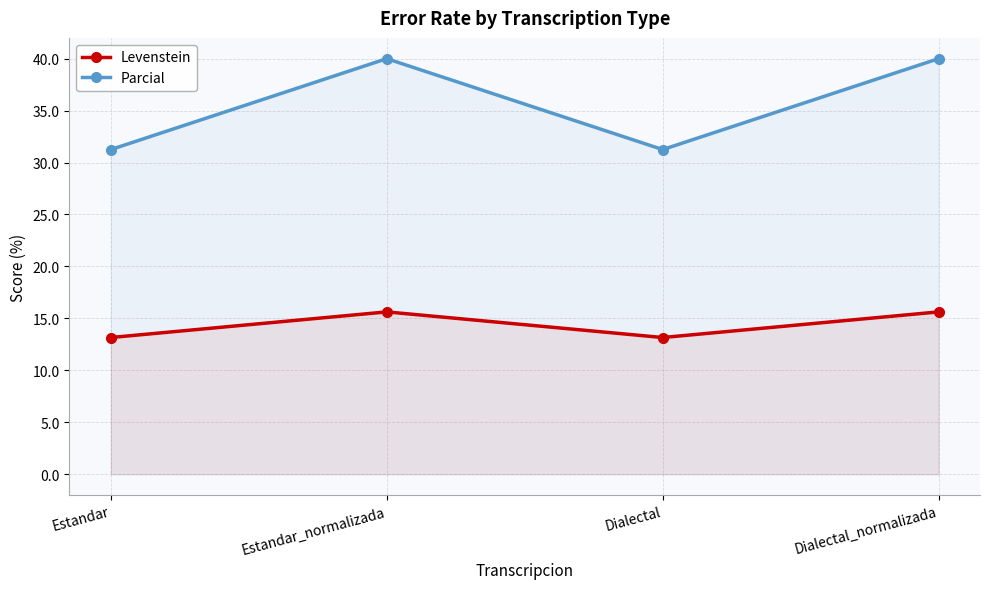

Is it true that Parcial equals 62.4 at Dialectal_normalizada?

False